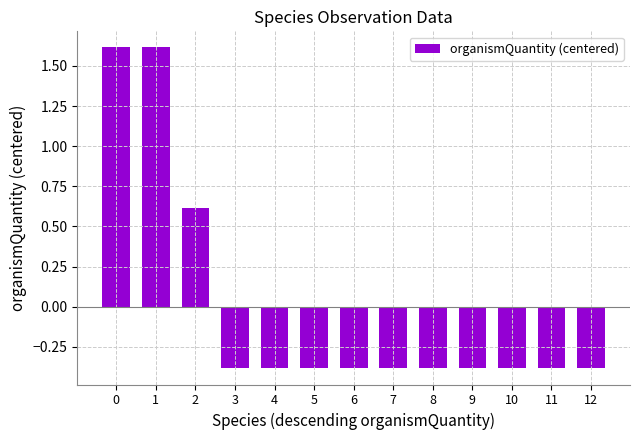

What is the approximate value at 1?

1.6